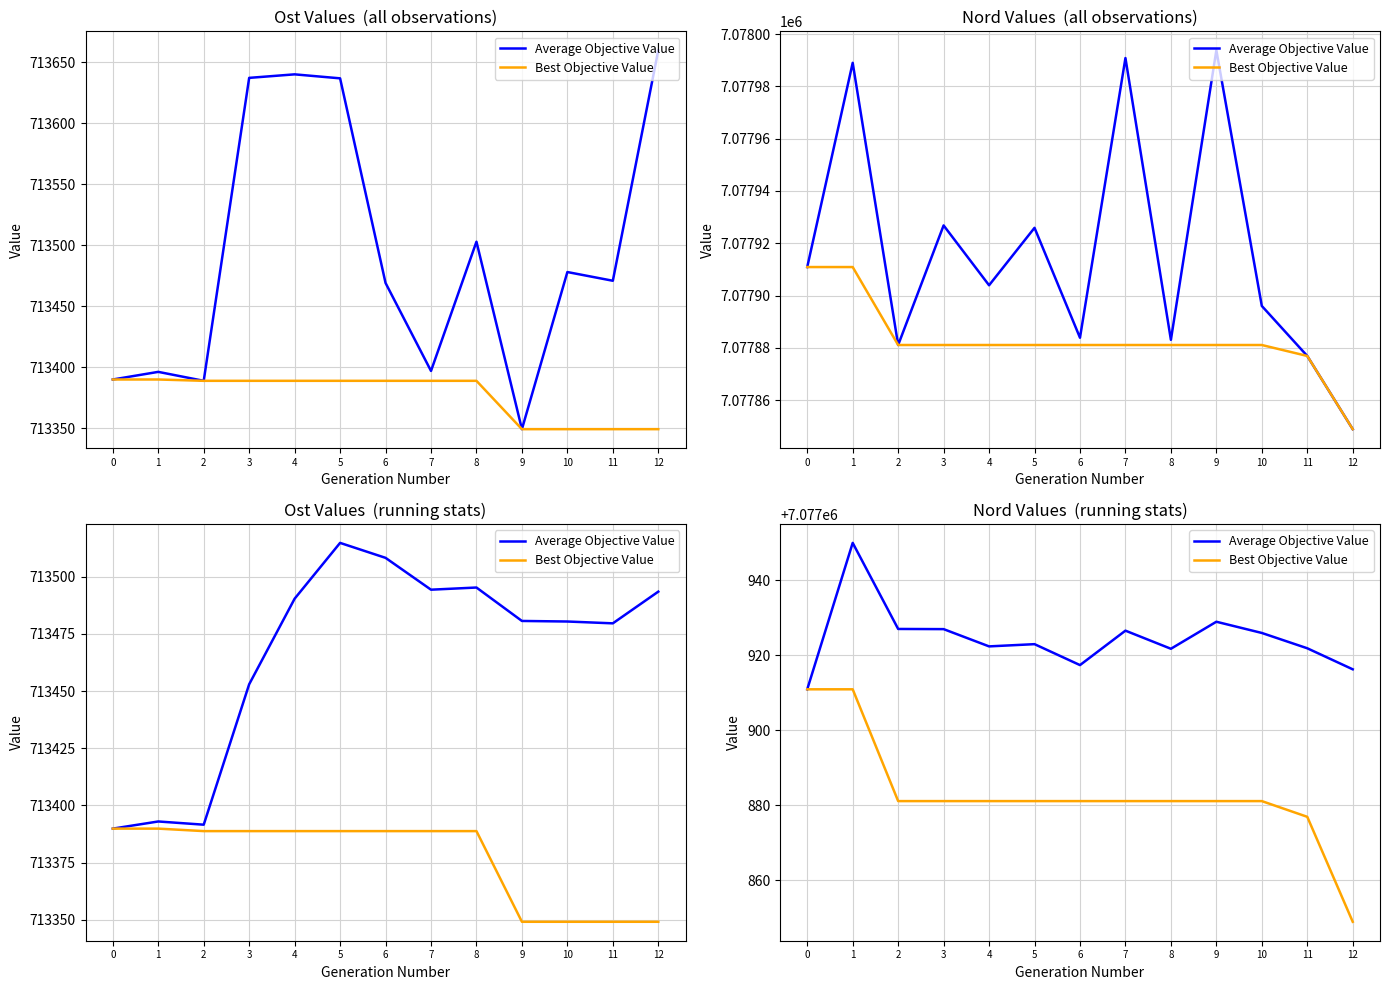

Which series has the largest total across all categories?

Average Objective Value